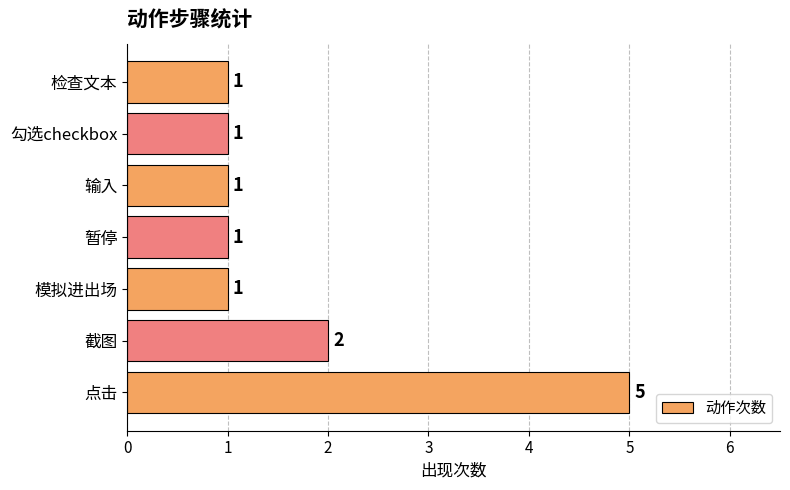

What is the sum of all values?

12